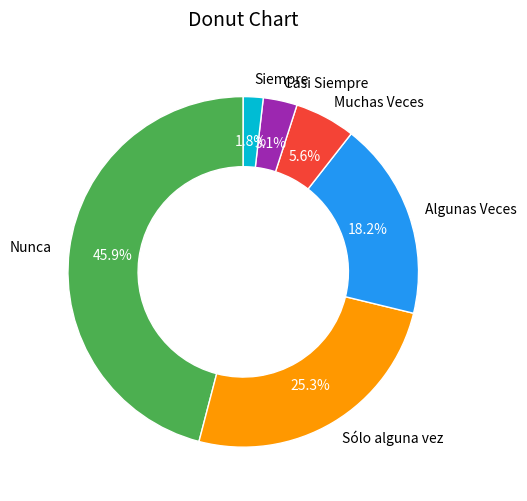

To the nearest percent, what is the average slice percentage?

17%